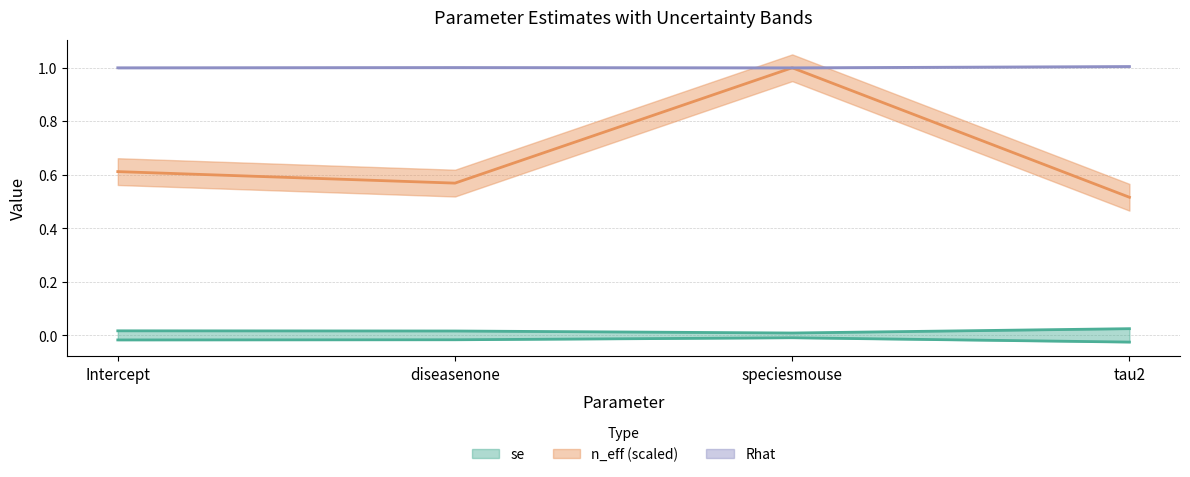

Where is the first local maximum for n_eff?

speciesmouse